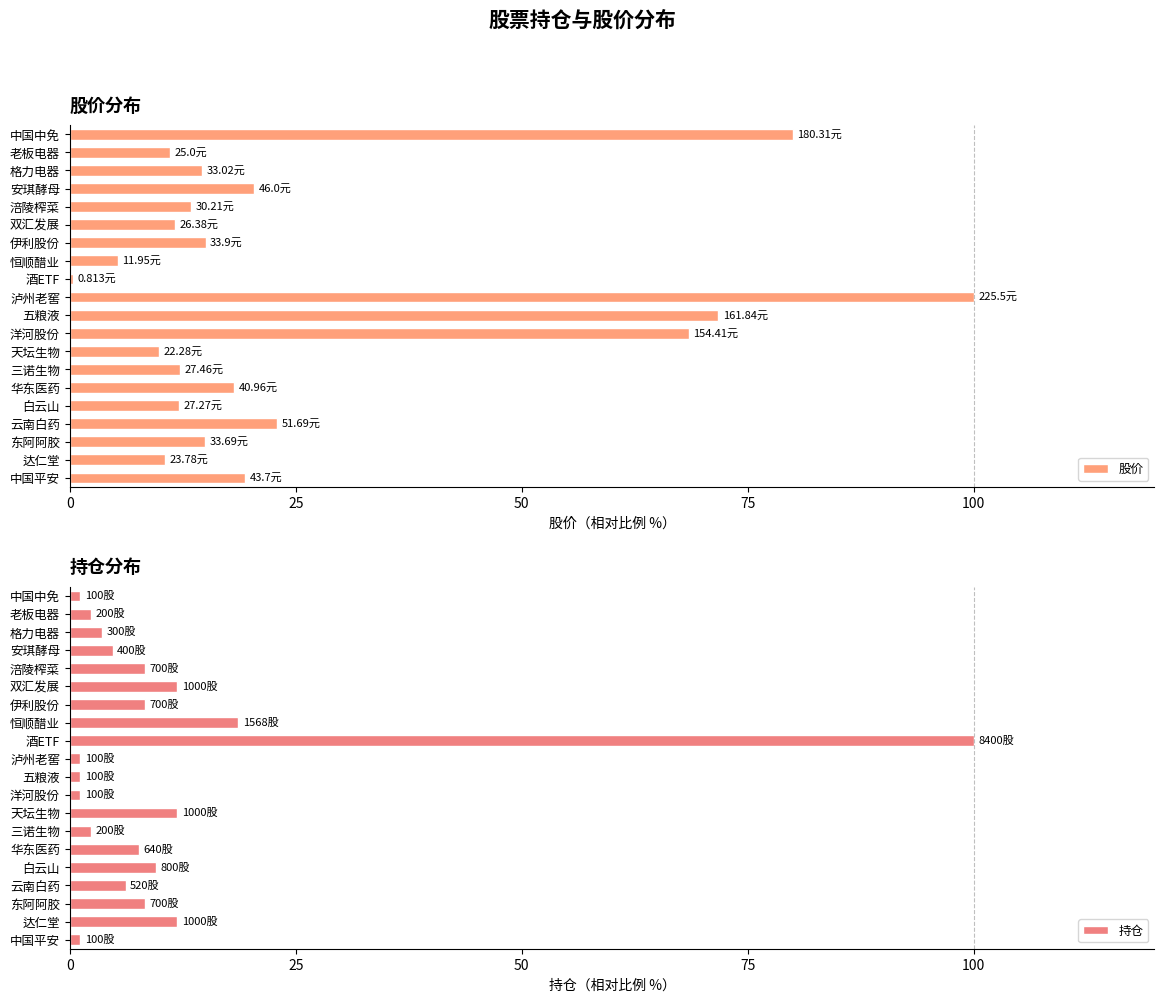

Which category has the lowest value in the 股价 series?

酒ETF